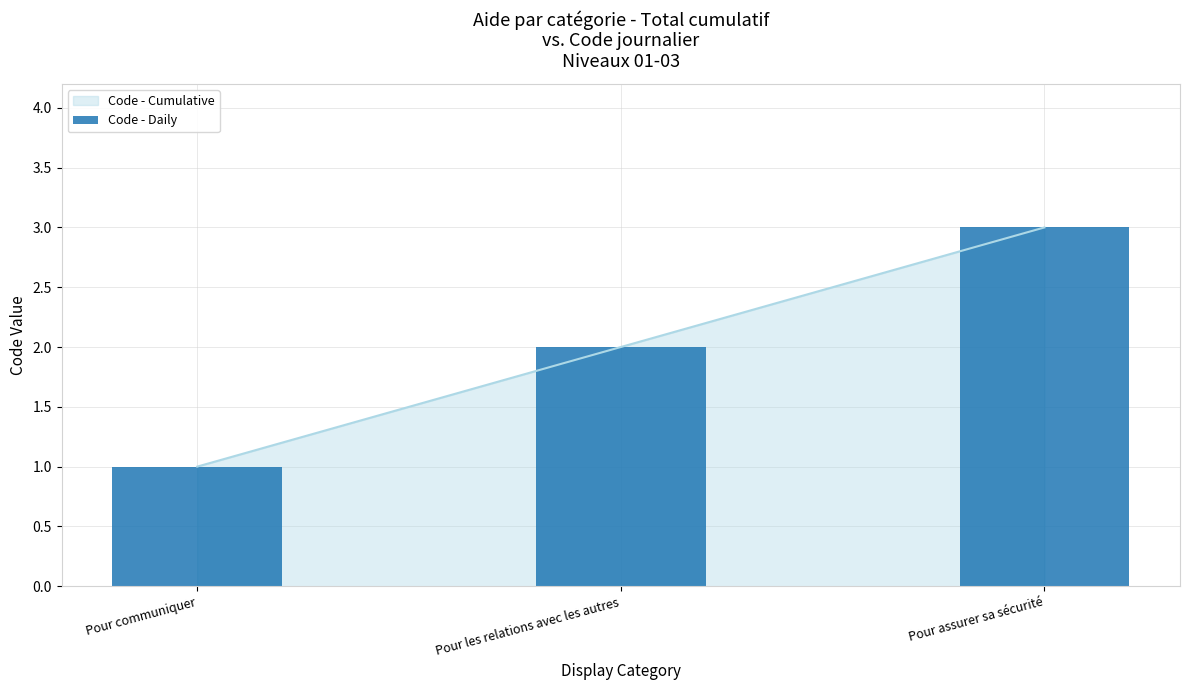

Count the values in the range 1 to 3.

3